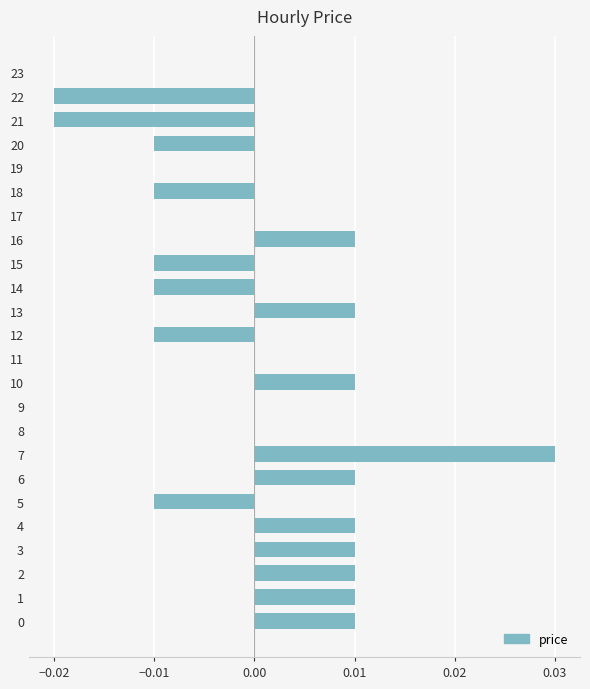

Which label corresponds to the largest value in the chart?

7